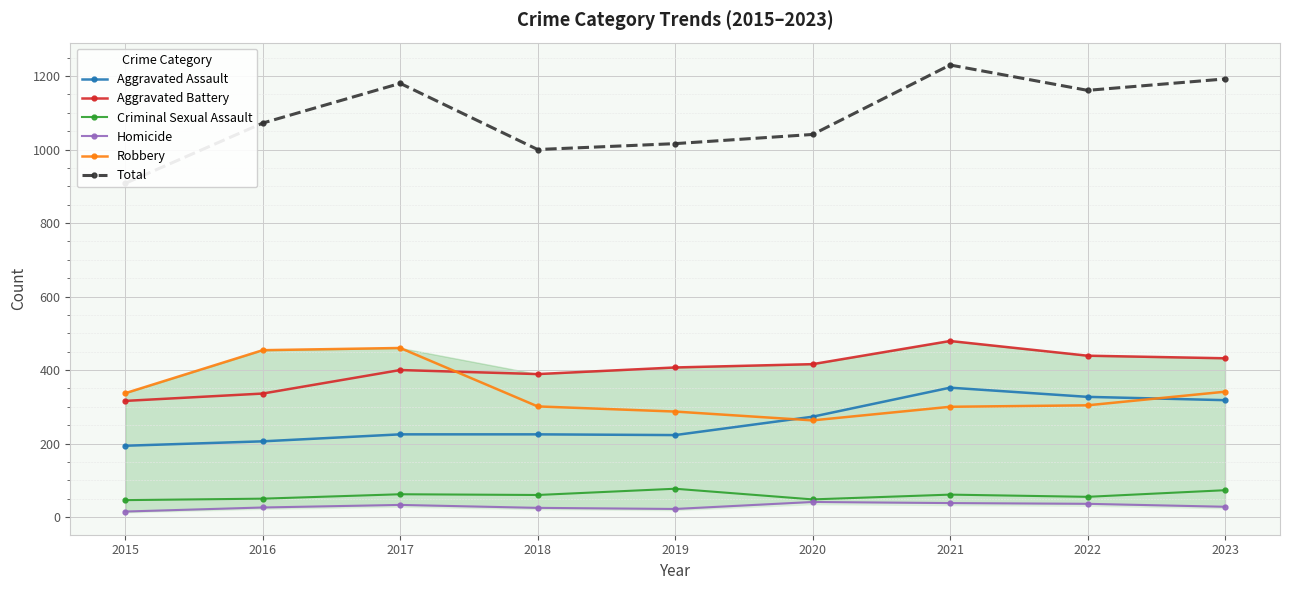

True or false: Aggravated Battery has a value of 644 at 2021.

False